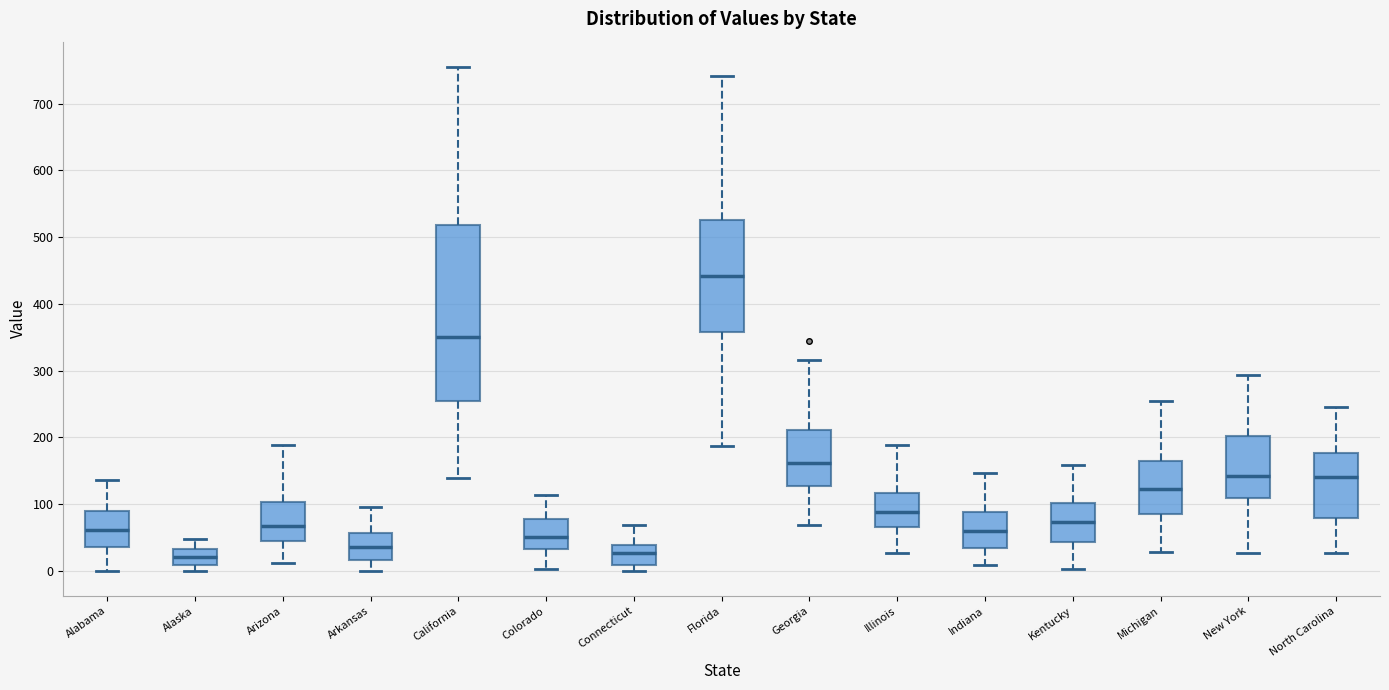

Where is the lower edge of the box for Connecticut on the y-axis? The values are not printed on the chart, so give them approximately, as read against the axis.

10